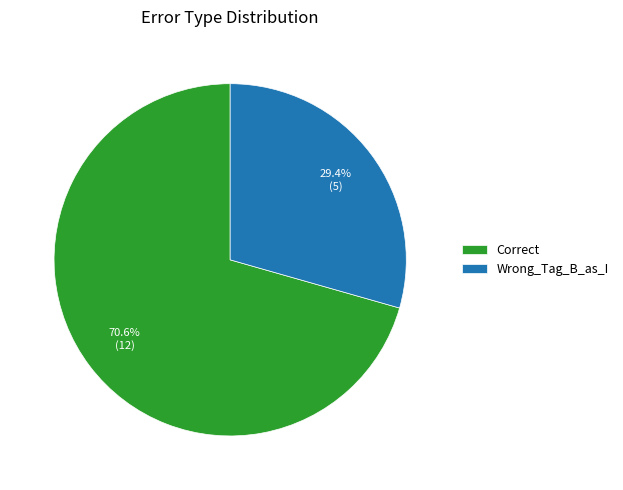

Is the sum of Correct and Wrong_Tag_B_as_I greater than half?

Yes